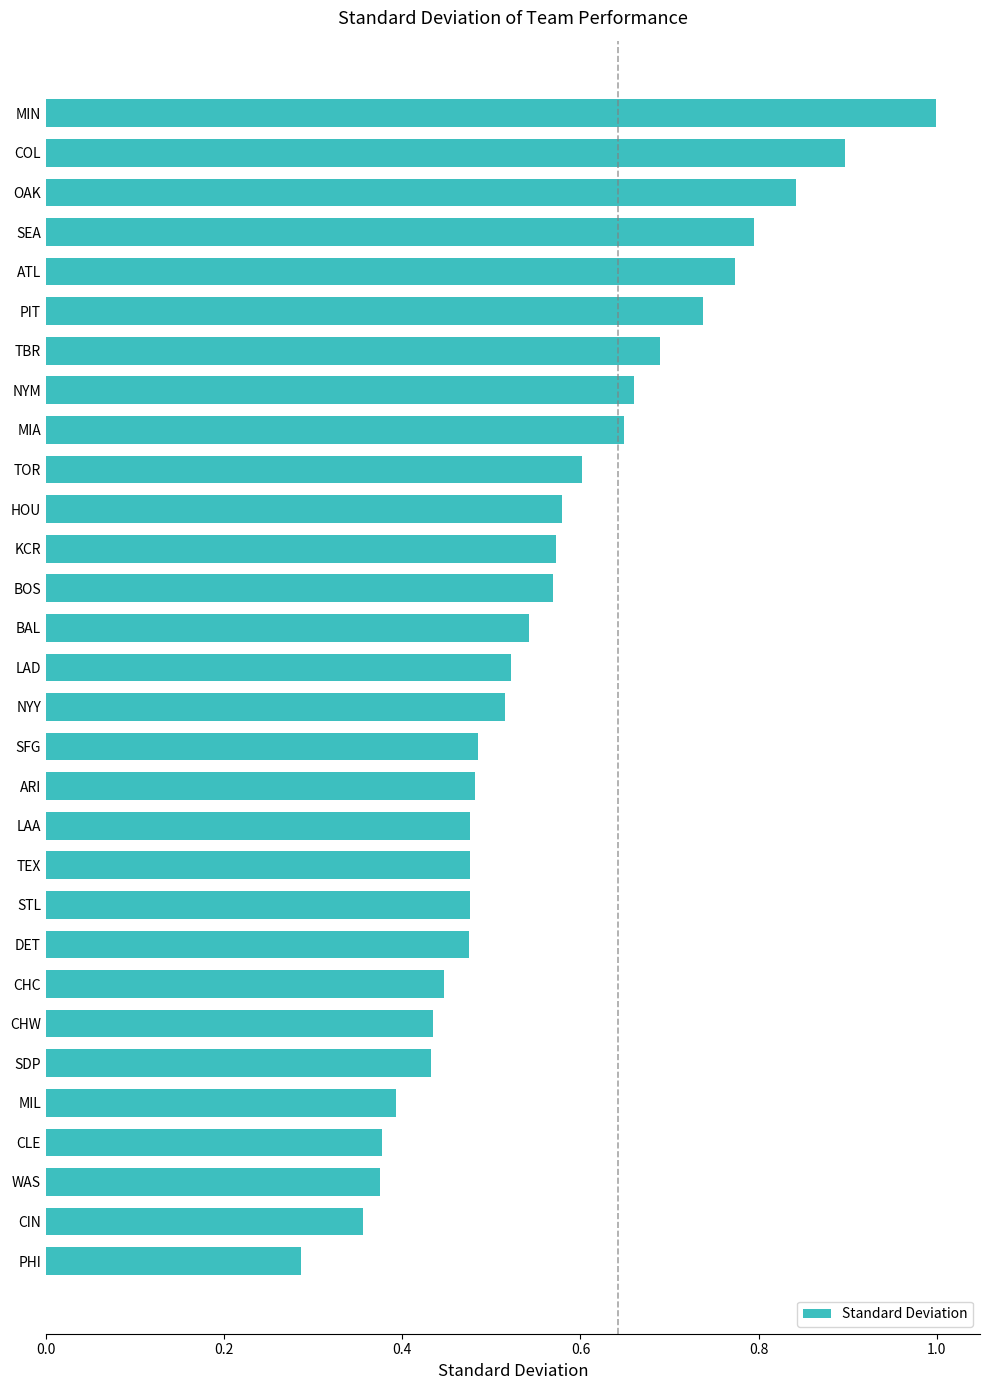

What is the label of the 5th bar from the bottom?

MIL